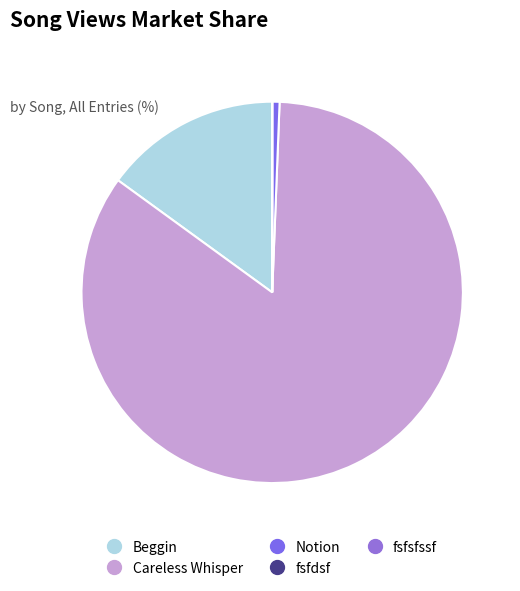

What is the largest slice in the pie chart?

Careless Whisper